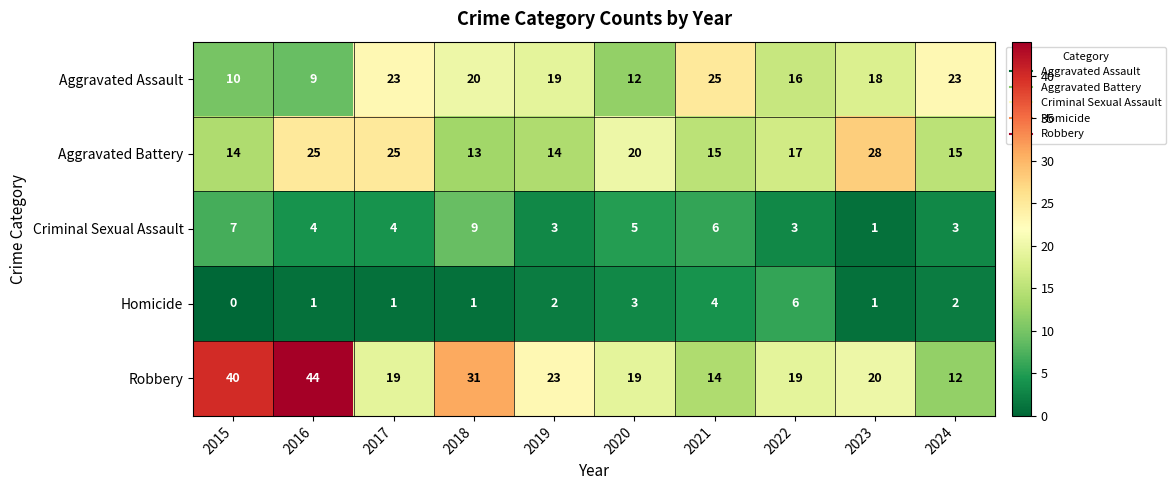

At which label does Homicide reach its minimum?

2015